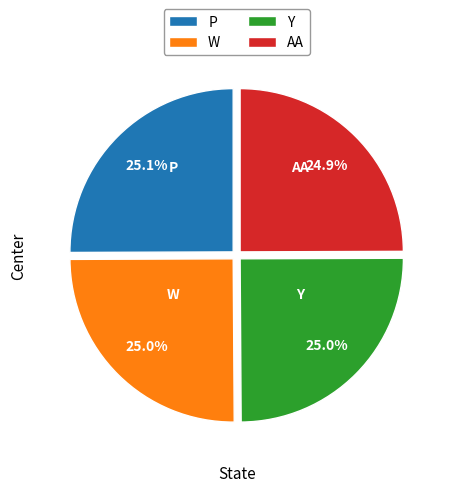

Is there any slice that represents more than half of the pie?

No